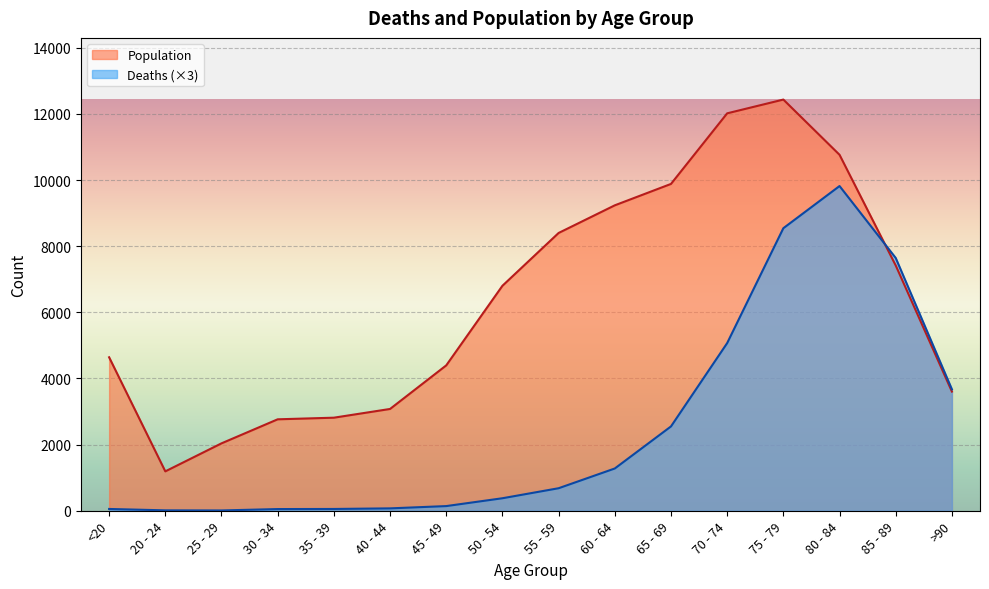

What are all the series names shown in the legend?

Population, Deaths (×3)